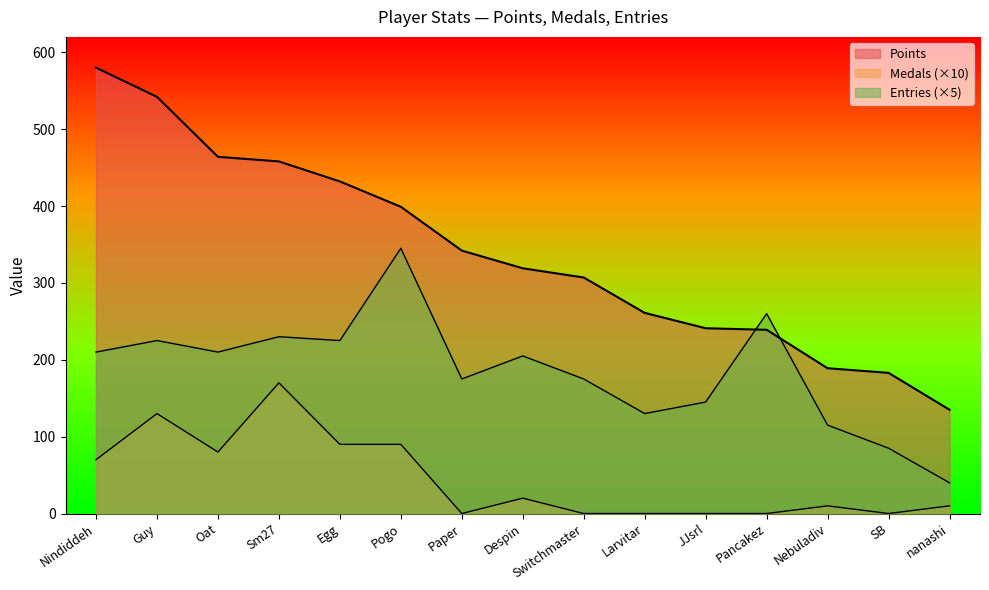

Reading left to right, list all the values displayed in this chart.

Points: Nindiddeh=580	Guy=542	Oat=464	Sm27=458	Egg=432	Pogo=399	Paper=342	Despin=319	Switchmaster=307	Larvitar=261	JJsrl=241	Pancakez=239	Nebuladiv=189	SB=183	nanashi=135
Medals: Nindiddeh=70	Guy=130	Oat=80	Sm27=170	Egg=90	Pogo=90	Paper=0	Despin=20	Switchmaster=0	Larvitar=0	JJsrl=0	Pancakez=0	Nebuladiv=10	SB=0	nanashi=10
Entries: Nindiddeh=210	Guy=225	Oat=210	Sm27=230	Egg=225	Pogo=345	Paper=175	Despin=205	Switchmaster=175	Larvitar=130	JJsrl=145	Pancakez=260	Nebuladiv=115	SB=85	nanashi=40